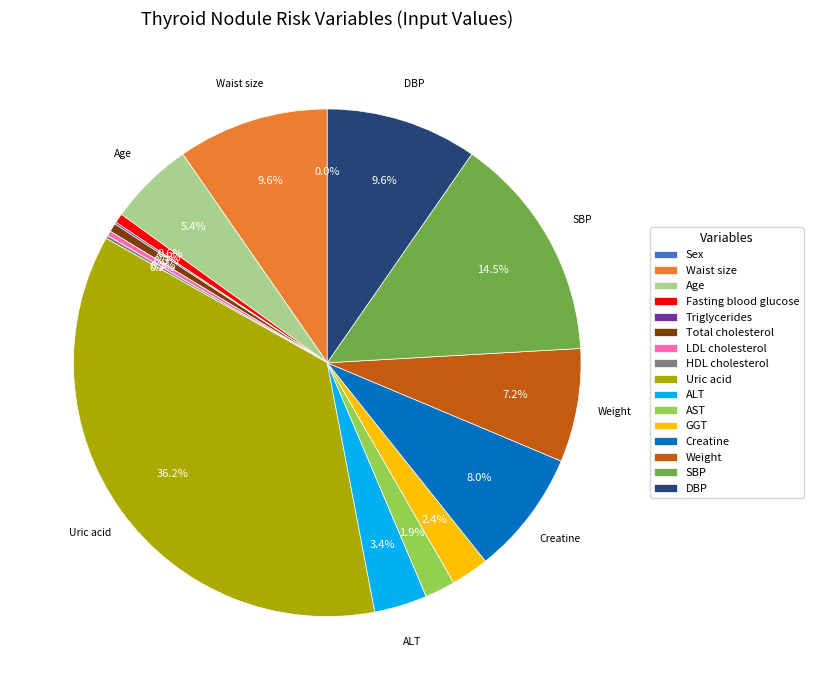

What is the smallest slice in the pie chart?

Sex